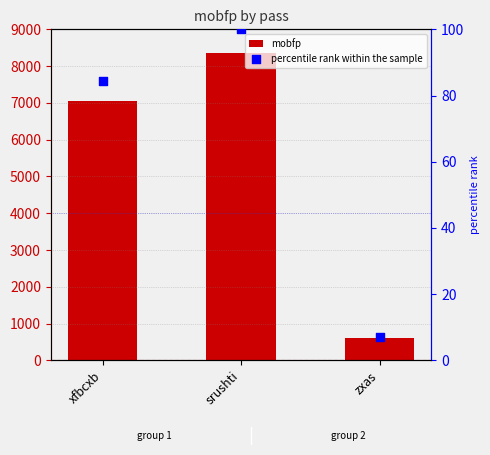

At which category is the sum across all series the highest?

srushti